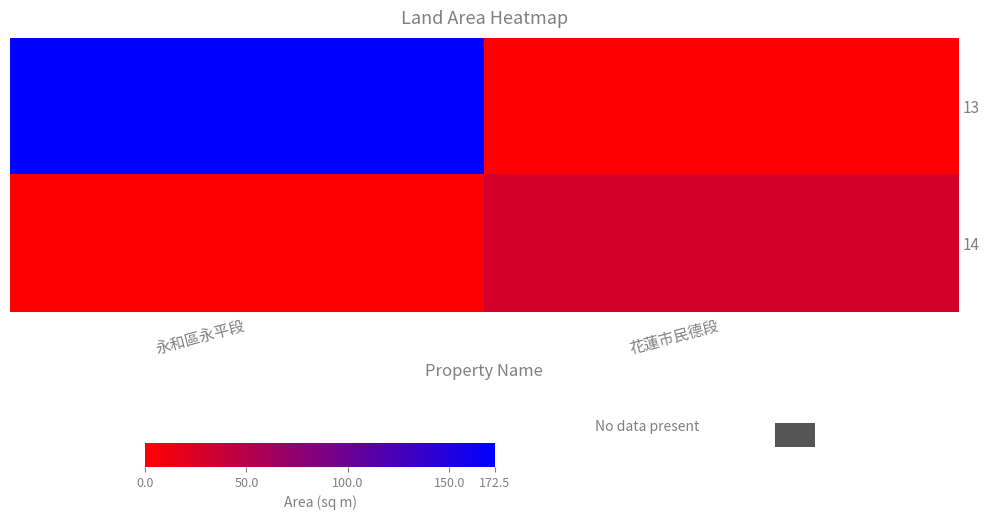

At which category is the sum across all series the highest?

永和區永平段